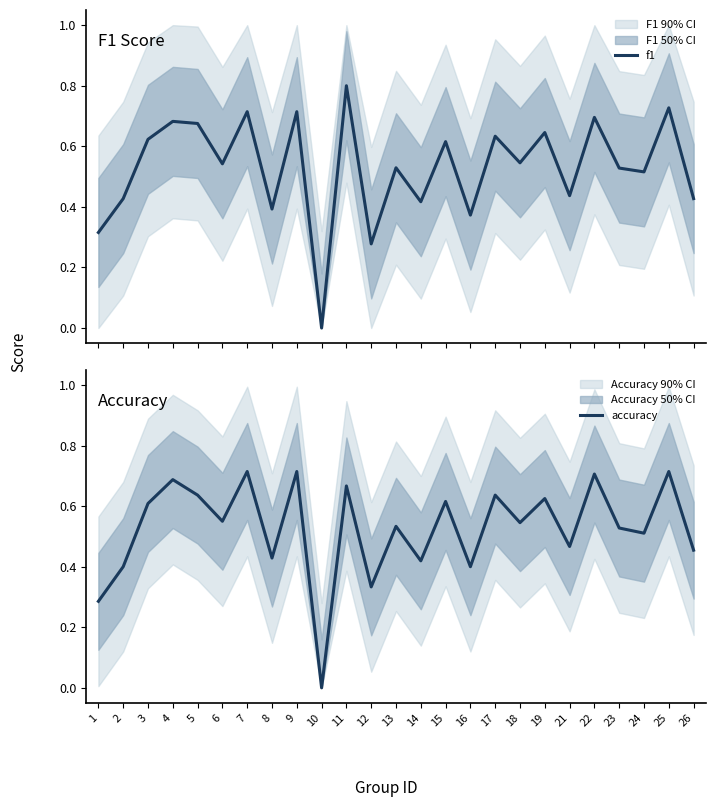

The accuracy series shows 0.4 at 12. True or false?

False